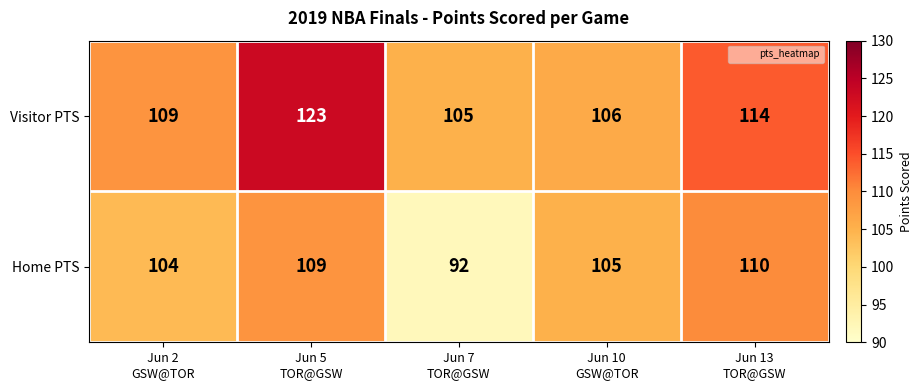

List the series in order of their peak value, lowest first.

Home PTS, Visitor PTS